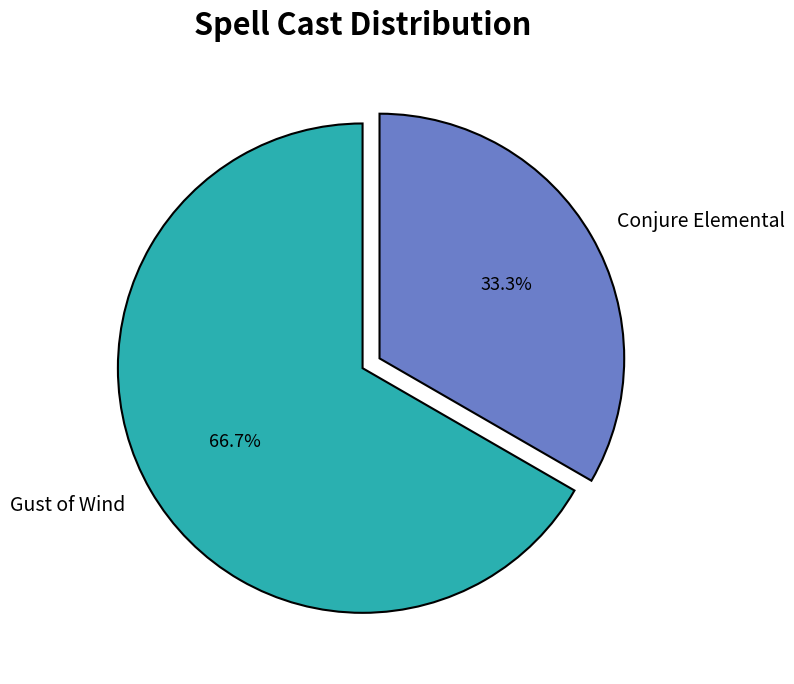

Do Gust of Wind and Conjure Elemental together represent more than half of the pie?

Yes